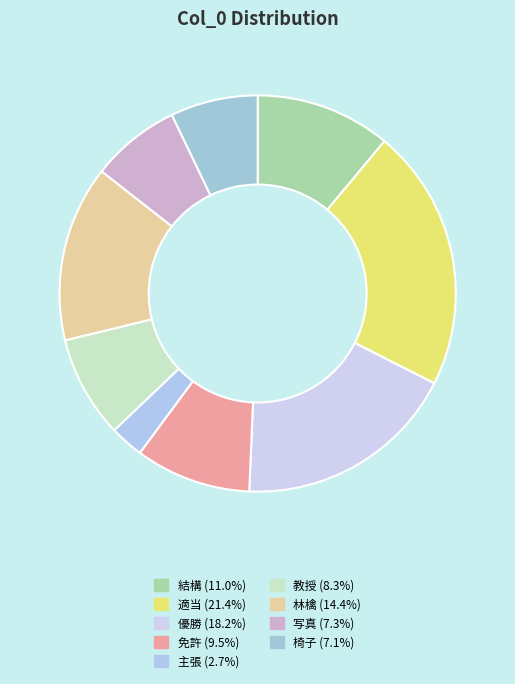

What percentage is the 写真 slice, to the nearest percent?

7%